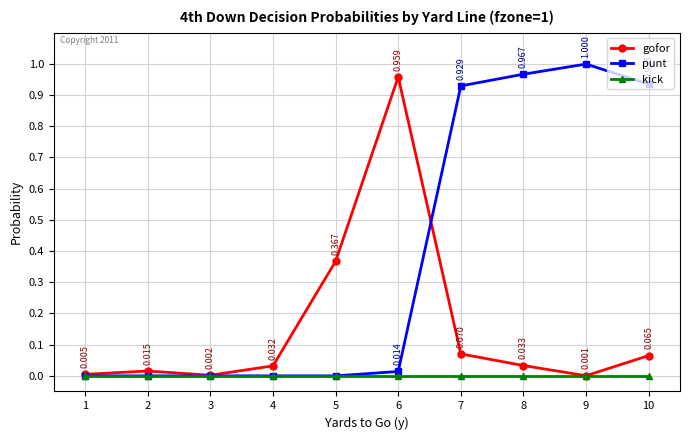

What is the sum of all gofor values?

1.5